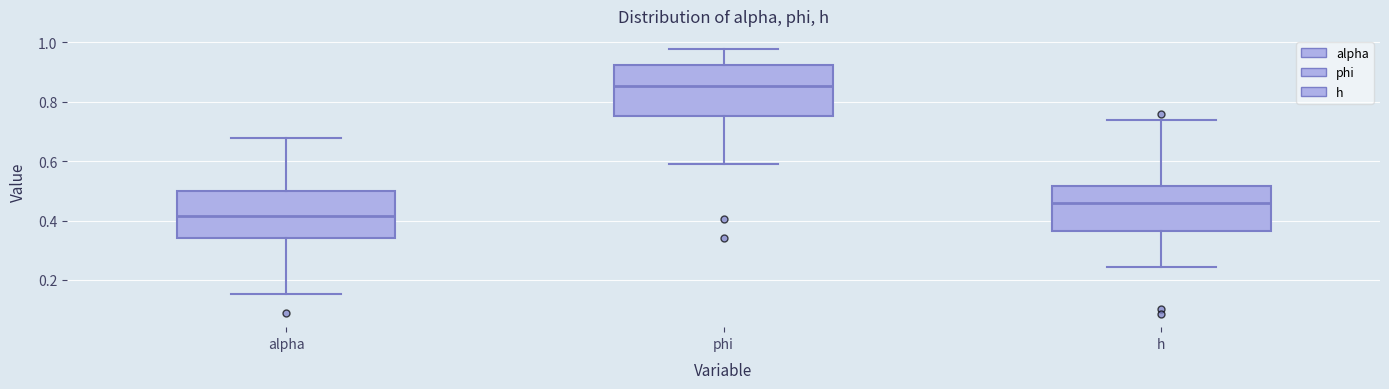

Reading left to right, read every box against the y-axis: the position of its median line, the range the box covers, and the ends of its whiskers. The values are not printed on the chart, so give them approximately, as read against the axis.

alpha: median 0.42, box 0.34 to 0.50, whiskers 0.16 to 0.68
phi: median 0.86, box 0.76 to 0.92, whiskers 0.58 to 0.98
h: median 0.46, box 0.36 to 0.52, whiskers 0.24 to 0.74